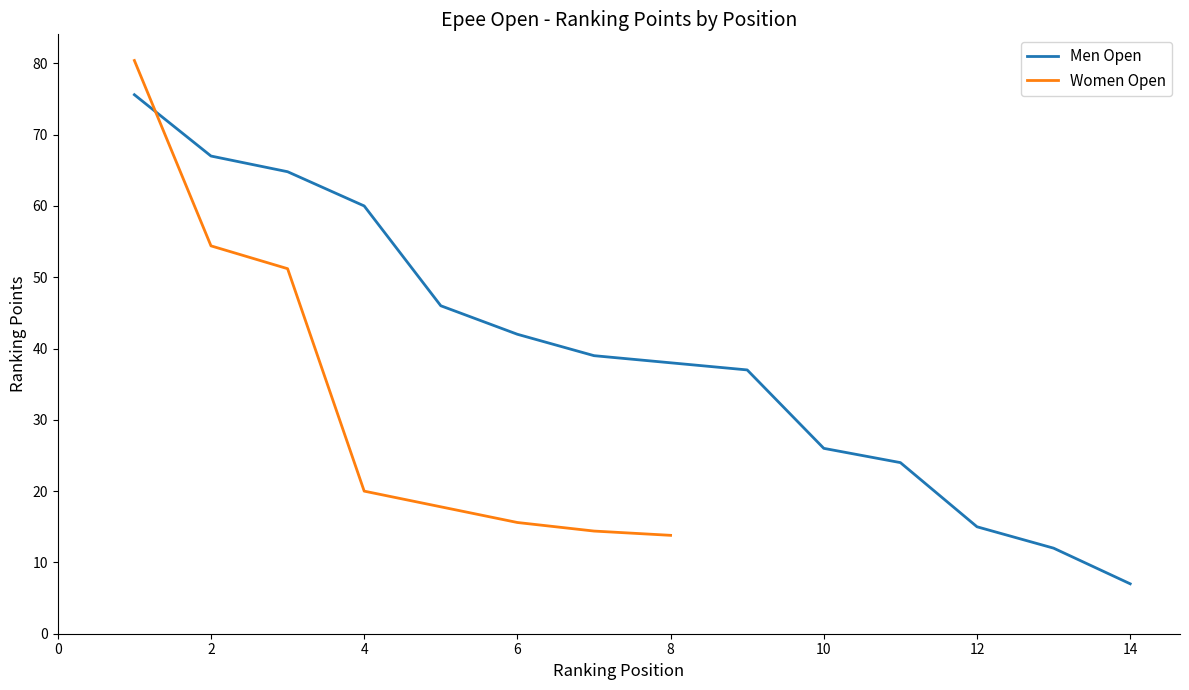

What is the average value?

37.4